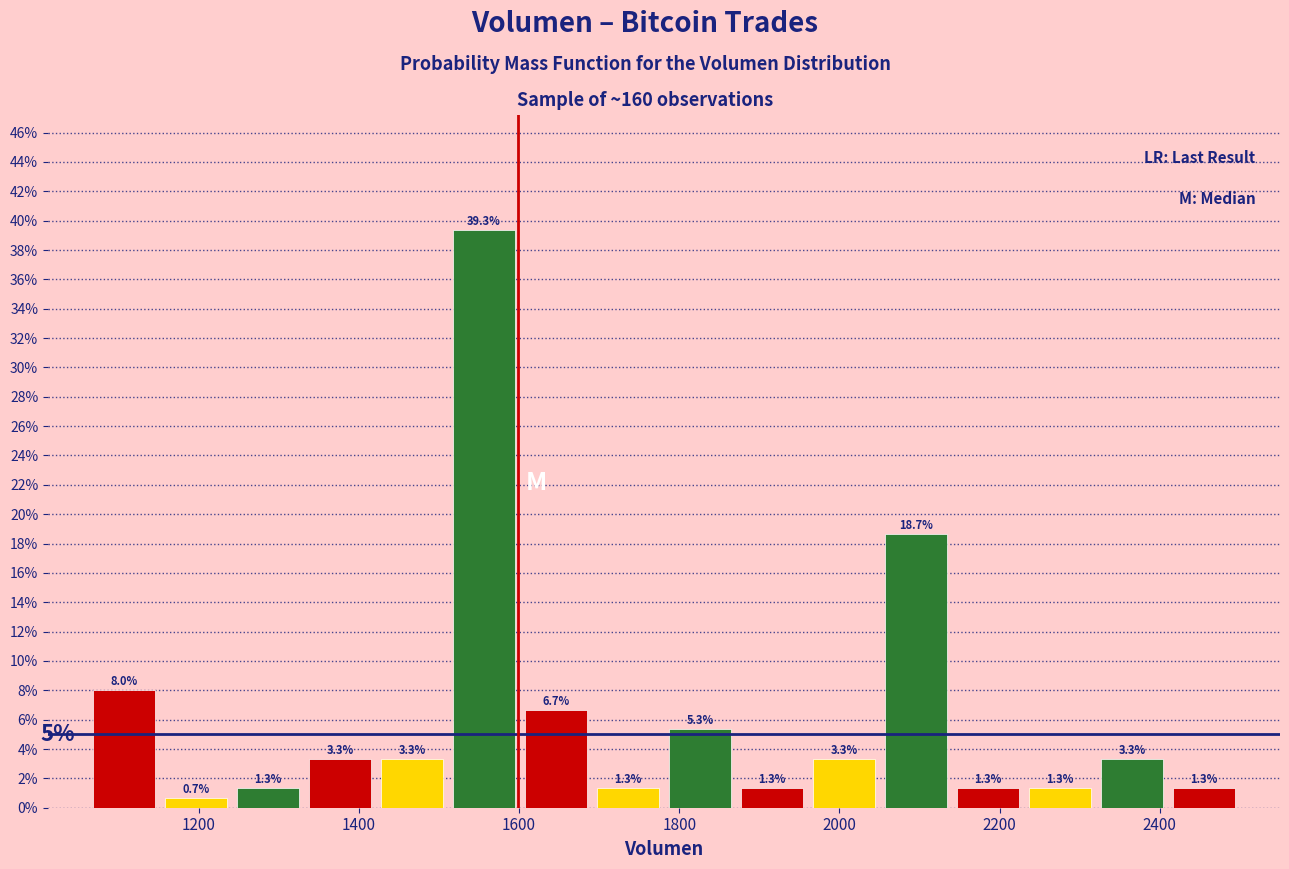

What is the height of the bar covering 1960 to 2060 on the x-axis? The bar edges are not printed on the chart, so give them approximately, as read against the axis.

3.3